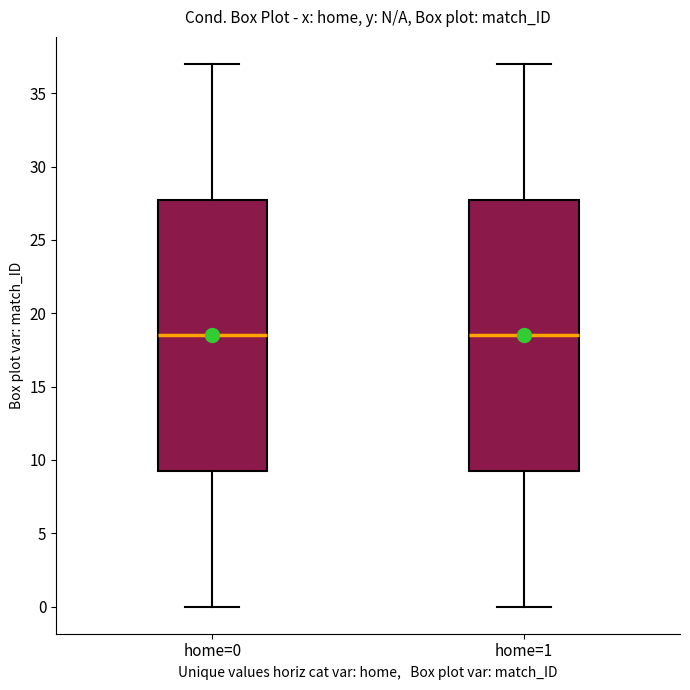

Reading left to right, transcribe this box plot: for each box, give where its median line is, the range the box spans, and where its two whiskers end, as read against the y-axis. The values are not printed on the chart, so give them approximately, as read against the axis.

home=0: median 18.5, box 9.5 to 28.0, whiskers 0.0 to 37.0
home=1: median 18.5, box 9.5 to 28.0, whiskers 0.0 to 37.0